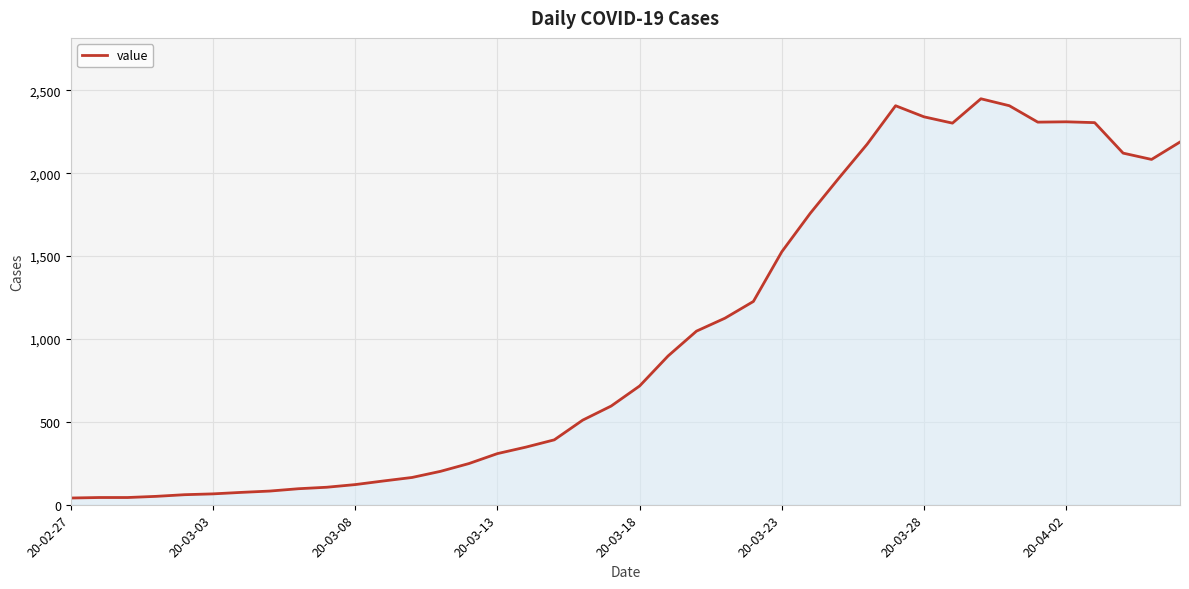

What is the greatest value displayed?

2449